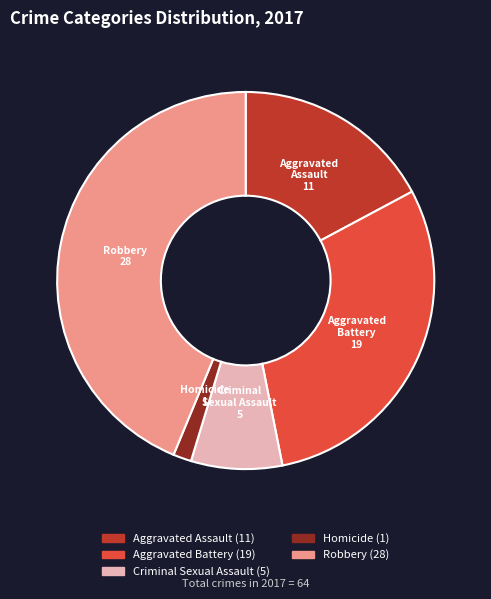

Approximately how many times larger is the value at Aggravated Battery compared to Homicide?

19.0